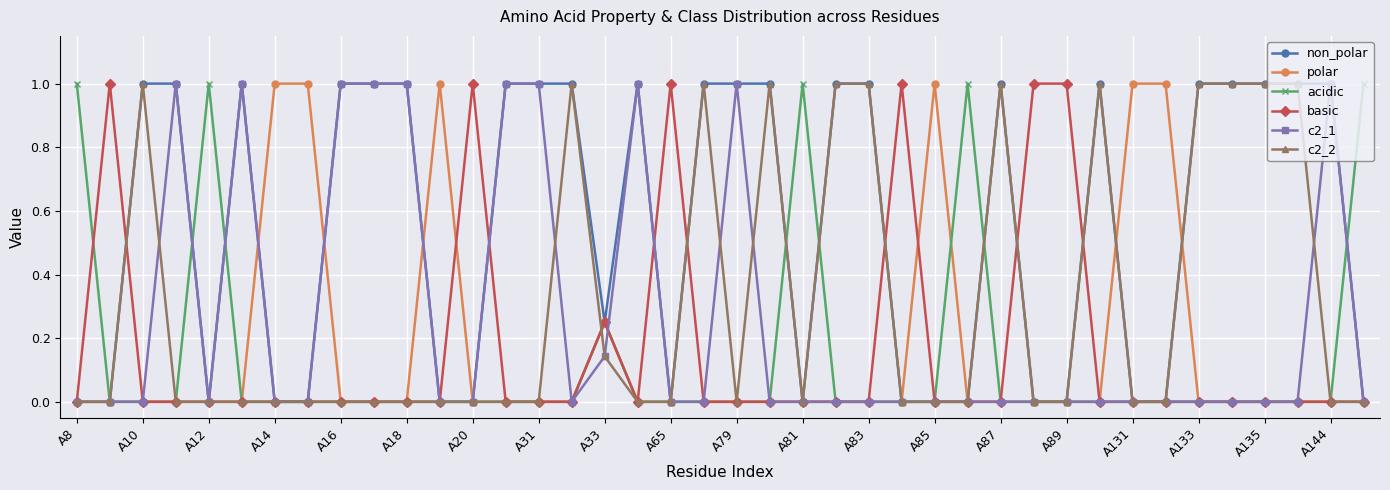

True or false: basic and polar intersect in this chart.

True